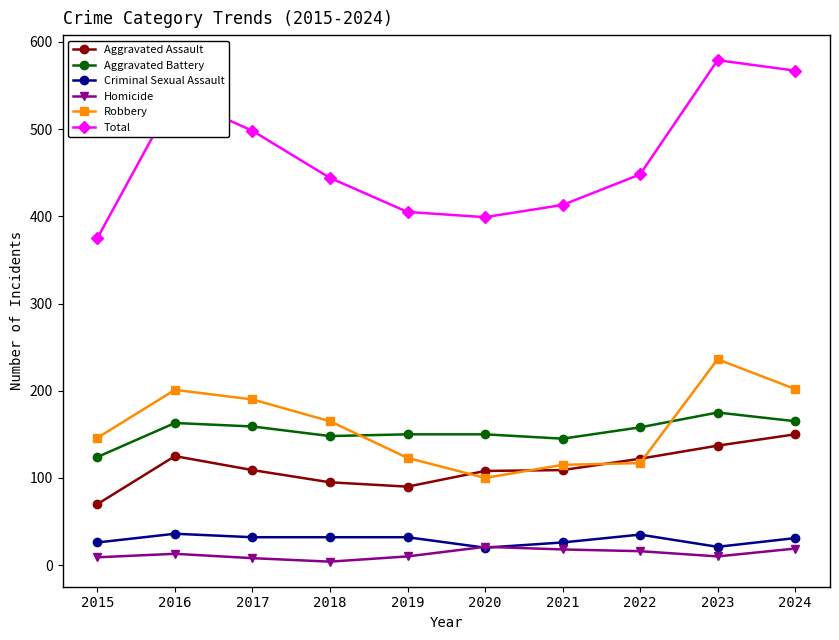

What is the difference between the Total values at 2015 and 2023?

204